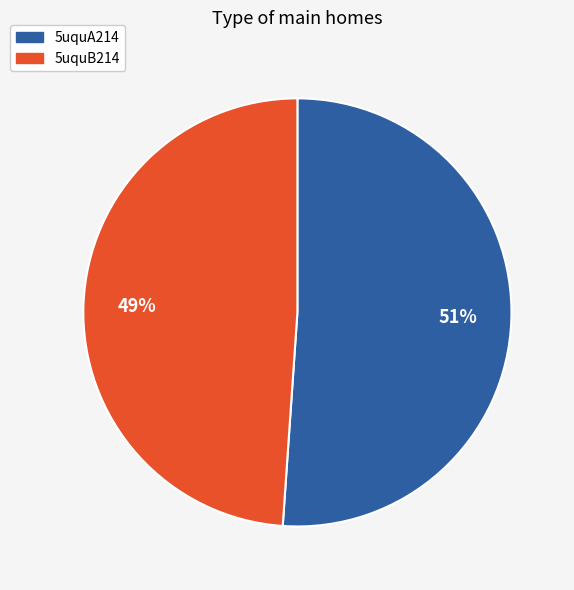

Is the sum of 5uquA214 and 5uquB214 greater than half?

Yes